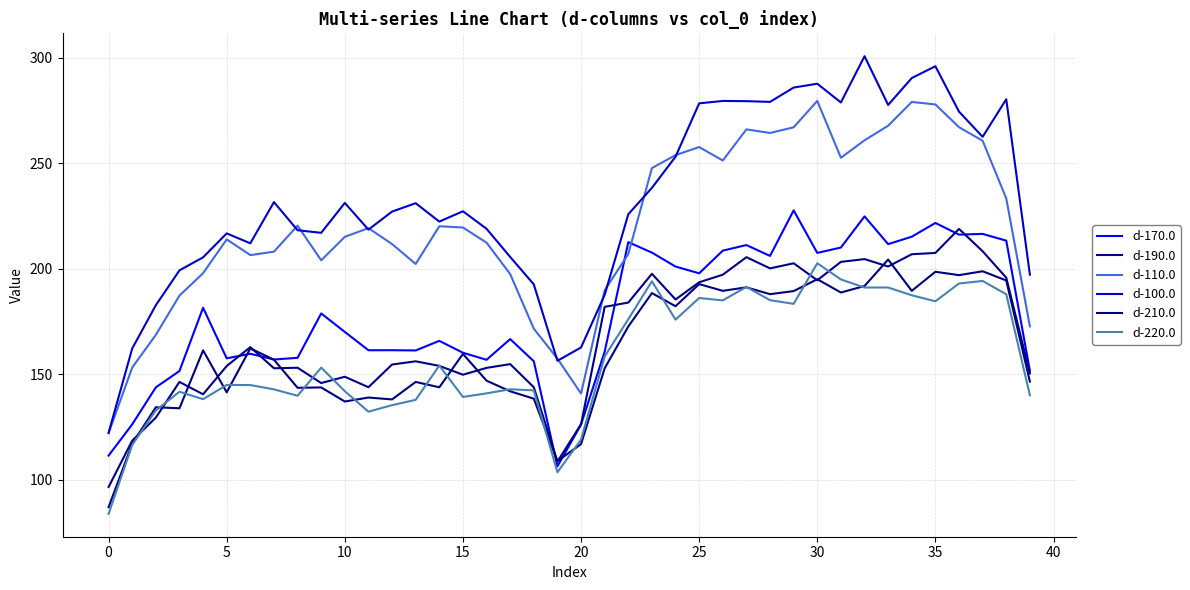

Does the chart have visible grid lines?

Yes